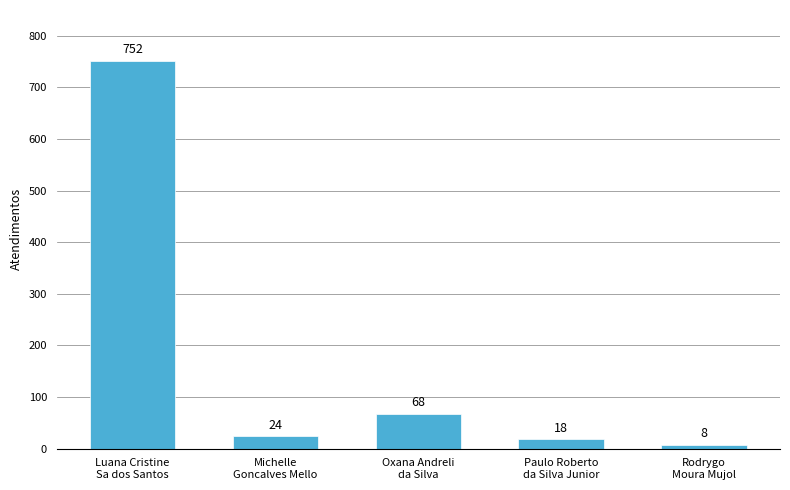

What is the sum of the values at Paulo Roberto
da Silva Junior and Michelle
Goncalves Mello?

42